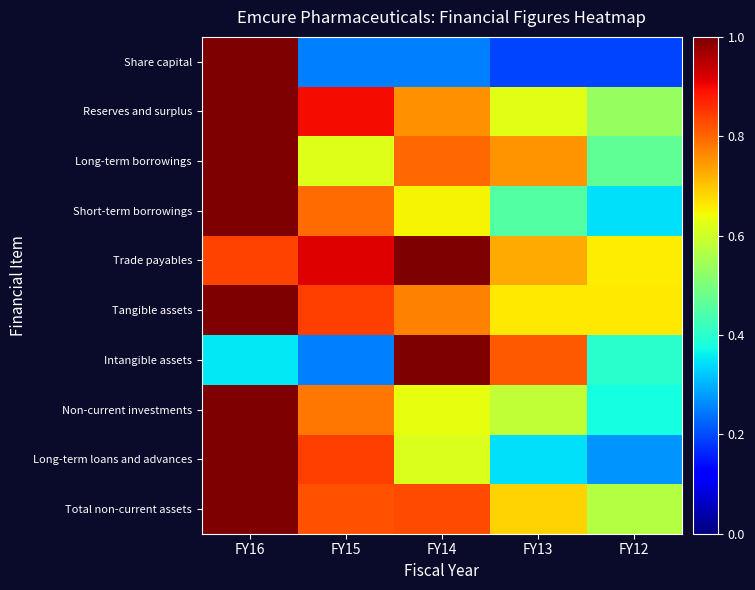

Which series has the widest spread of values?

Share capital